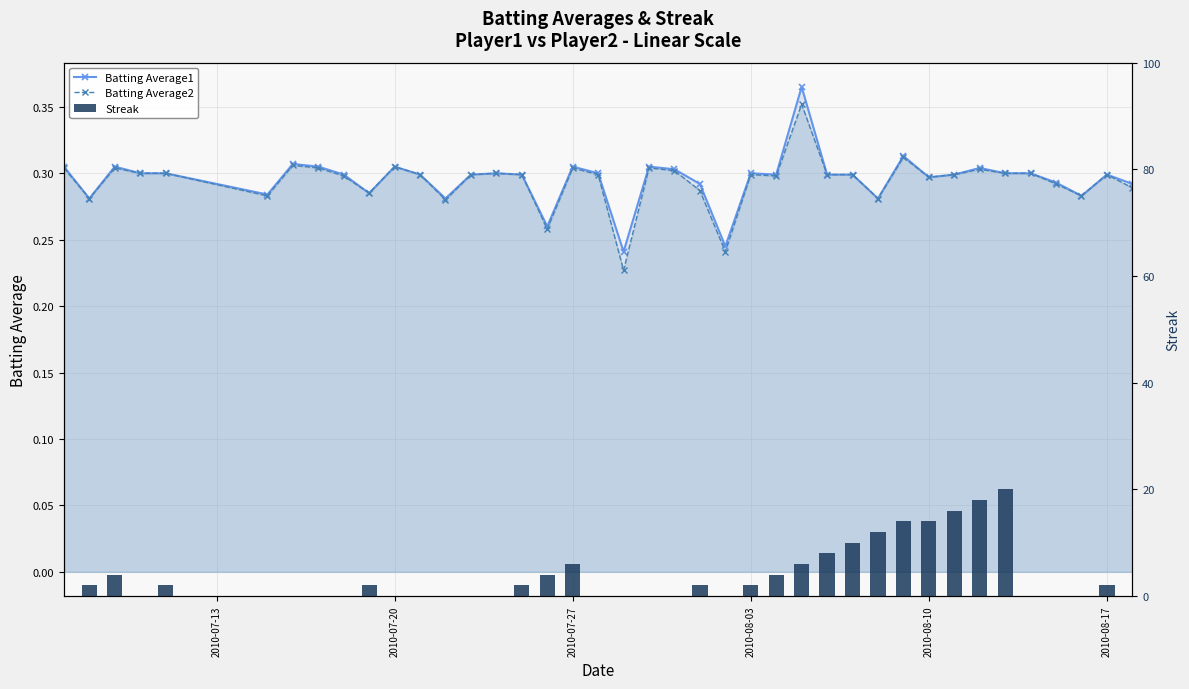

Is the value of Streak at 32 greater than the value of Batting Average1 at 23?

Yes